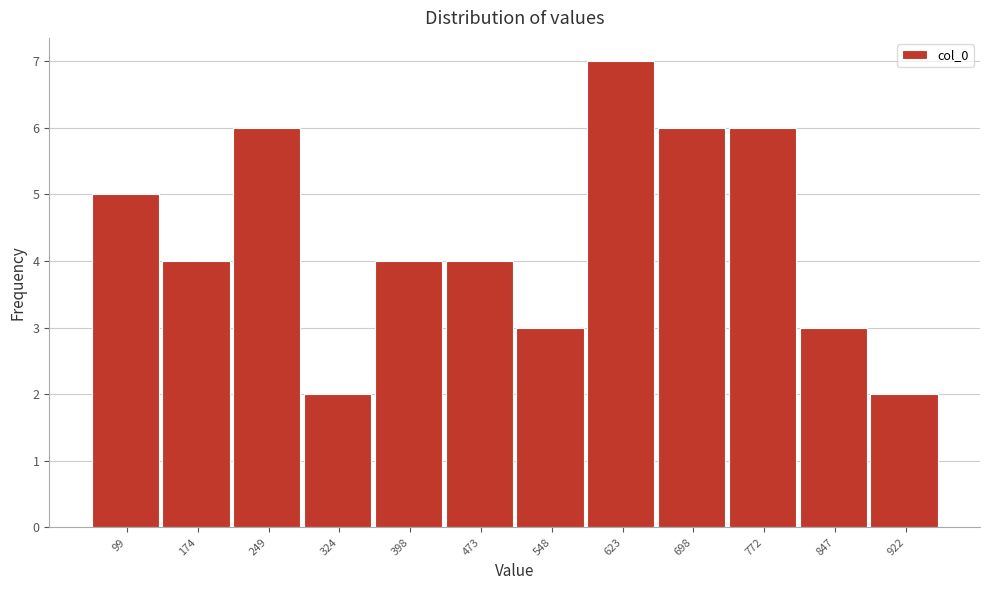

Reading right to left, list all the values displayed in this chart.

922=2	847=3	772=6	698=6	623=7	548=3	473=4	398=4	324=2	249=6	174=4	99=5